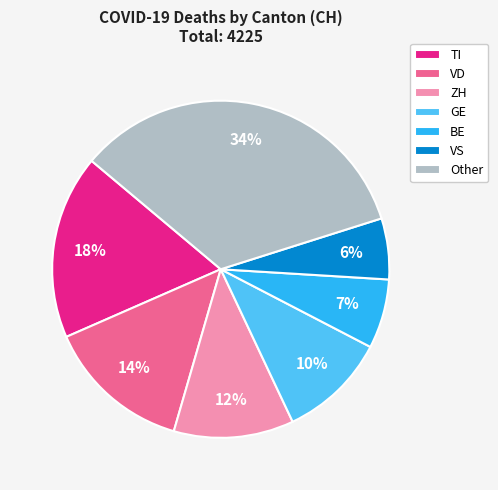

Do GE and TI together represent more than half of the pie?

No